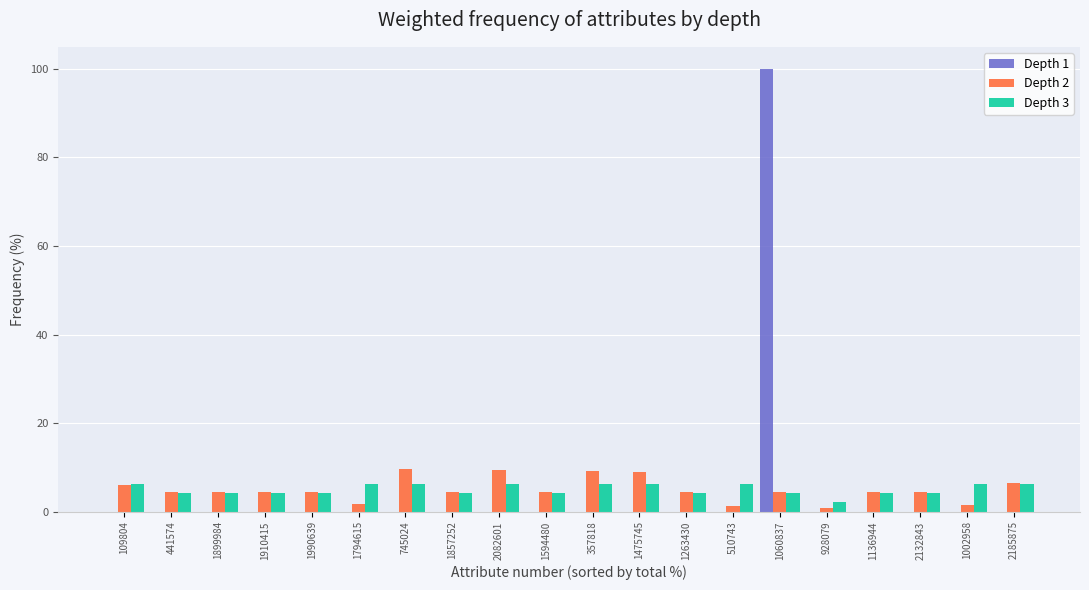

Read the Depth 2 value at 357818.

9.1